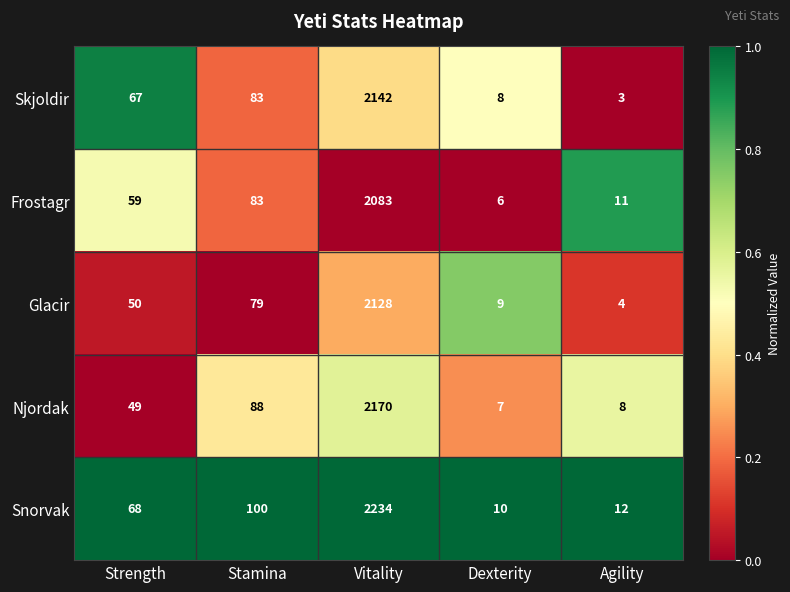

At which label is Frostagr closest to 1044?

Stamina